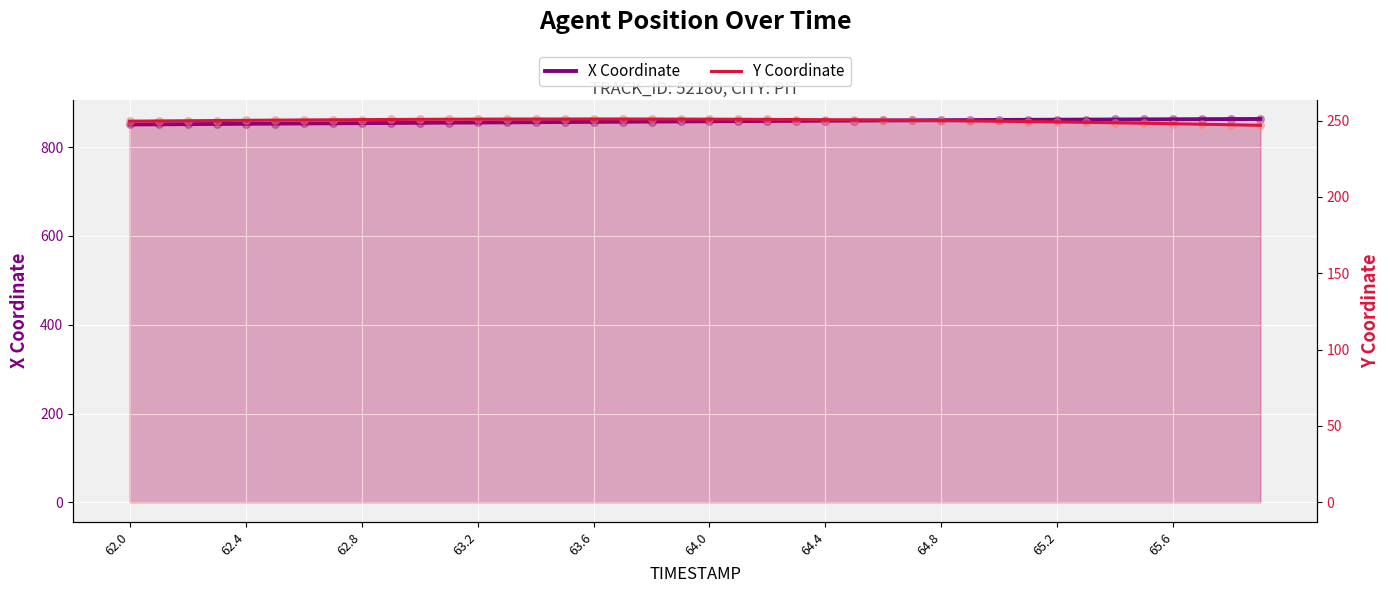

Which series contains the lowest Y value?

Y Coordinate